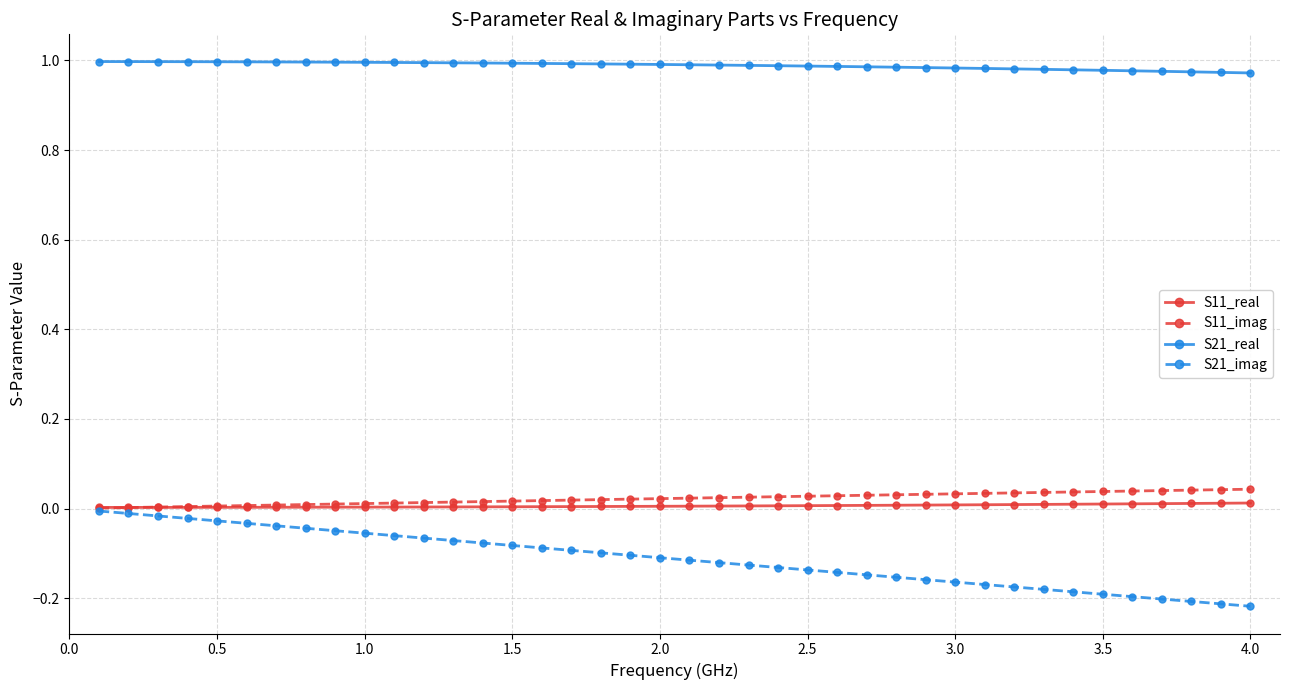

How many data points does each series have?

40